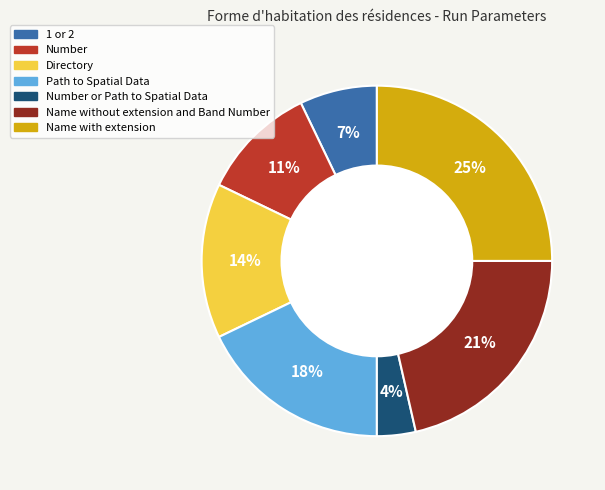

Rank the categories by value from lowest to highest.

Number or Path to Spatial Data, 1 or 2, Number, Directory, Path to Spatial Data, Name without extension and Band Number, Name with extension